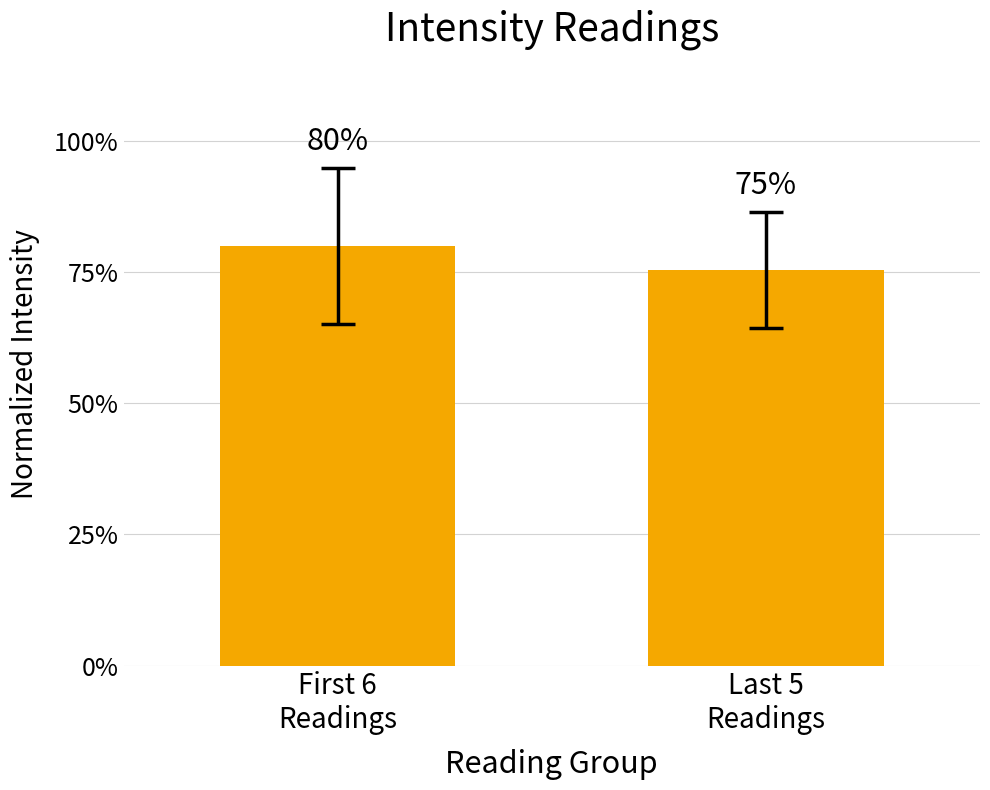

What is the label of the 2nd bar from the right?

First 6
Readings